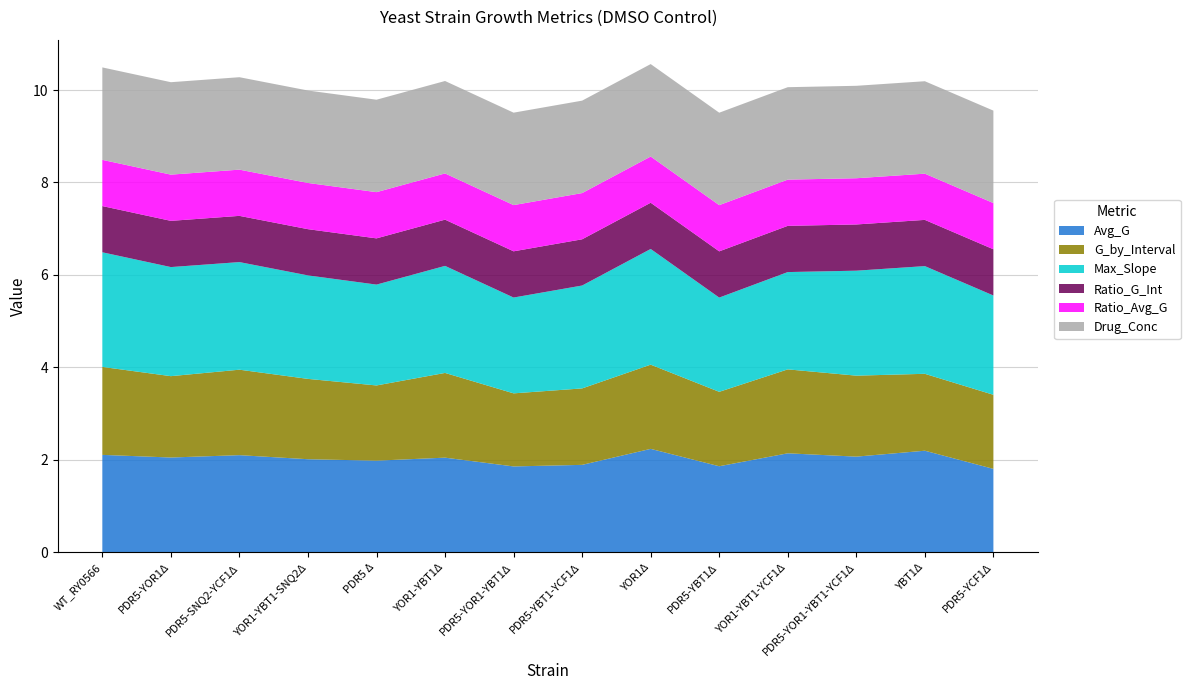

Reading left to right, transcribe all the data shown in this chart.

Avg_G: 2.1	2.0	2.1	2.0	2.0	2.0	1.9	1.9	2.2	1.9	2.1	2.1	2.2	1.8
G_by_Interval: 1.9	1.8	1.8	1.7	1.6	1.8	1.6	1.7	1.8	1.6	1.8	1.8	1.7	1.6
Max_Slope: 2.5	2.4	2.3	2.2	2.2	2.3	2.1	2.2	2.5	2.0	2.1	2.3	2.3	2.1
Ratio_G_Int: 1.0	1.0	1.0	1.0	1.0	1.0	1.0	1.0	1.0	1.0	1.0	1.0	1.0	1.0
Ratio_Avg_G: 1.0	1.0	1.0	1.0	1.0	1.0	1.0	1.0	1.0	1.0	1.0	1.0	1.0	1.0
Drug_Conc: 2.0	2.0	2.0	2.0	2.0	2.0	2.0	2.0	2.0	2.0	2.0	2.0	2.0	2.0